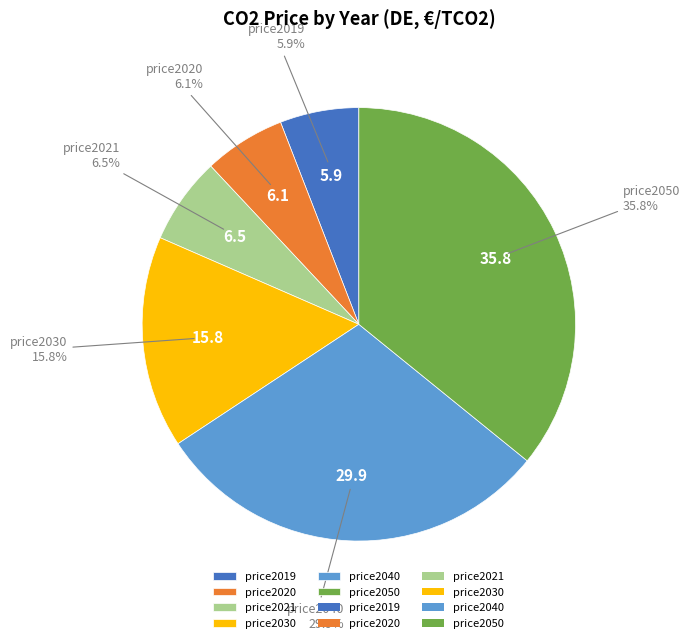

What portion of the pie excludes price2030?

84.2%